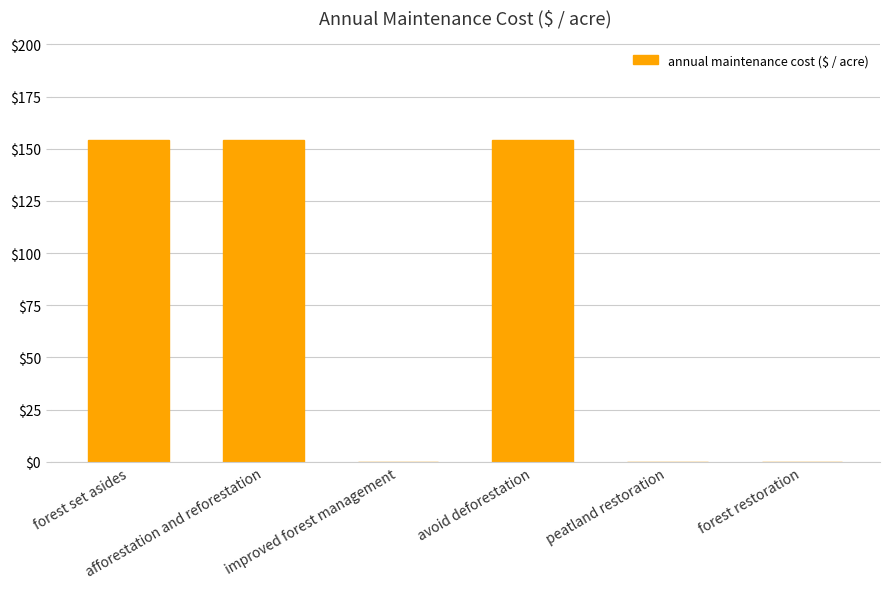

What is the maximum value shown in the chart?

154.3